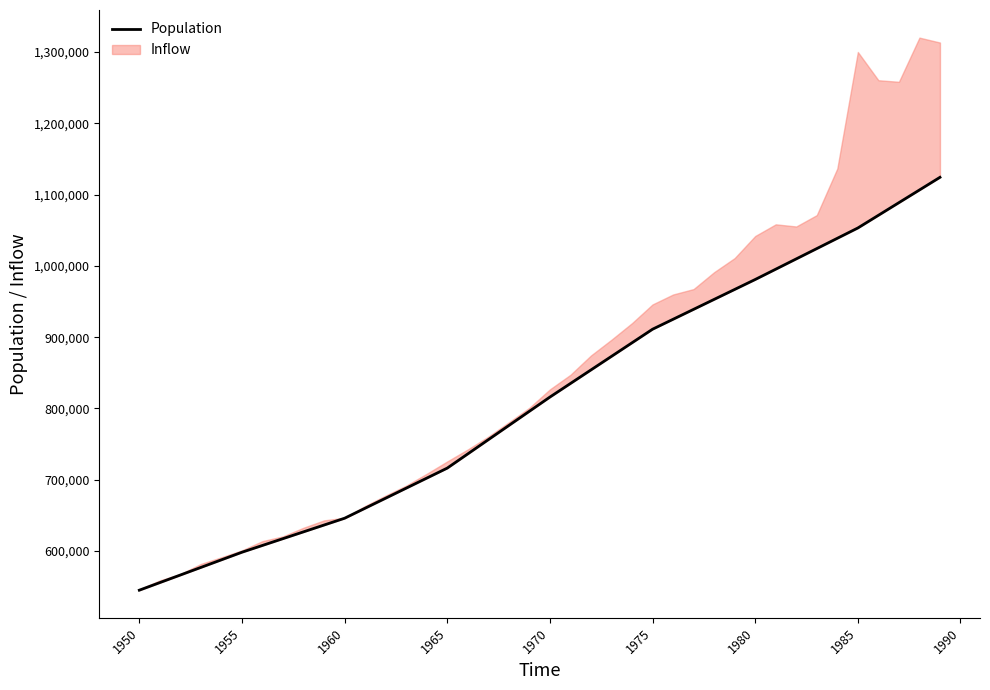

What is the value of the 21st point from the left?

815951